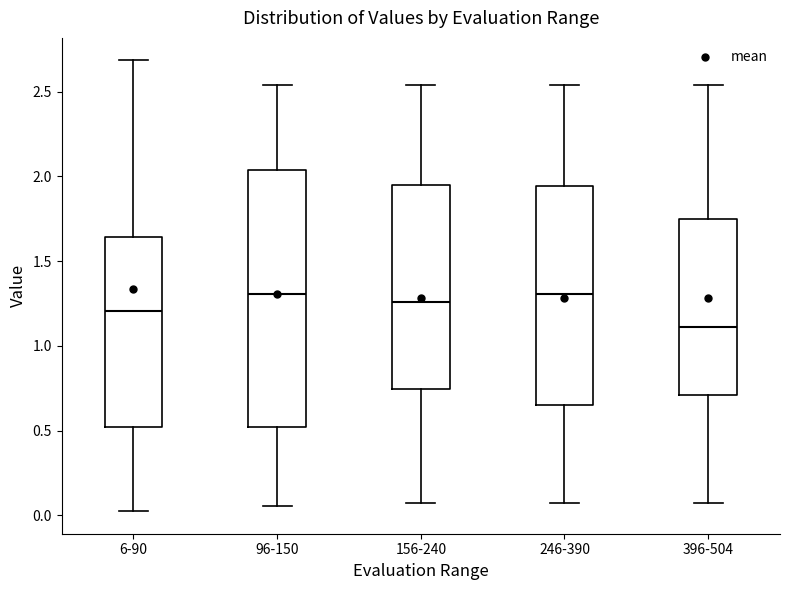

Comparing the boxes themselves (not the whiskers), which one is the tallest?

96-150